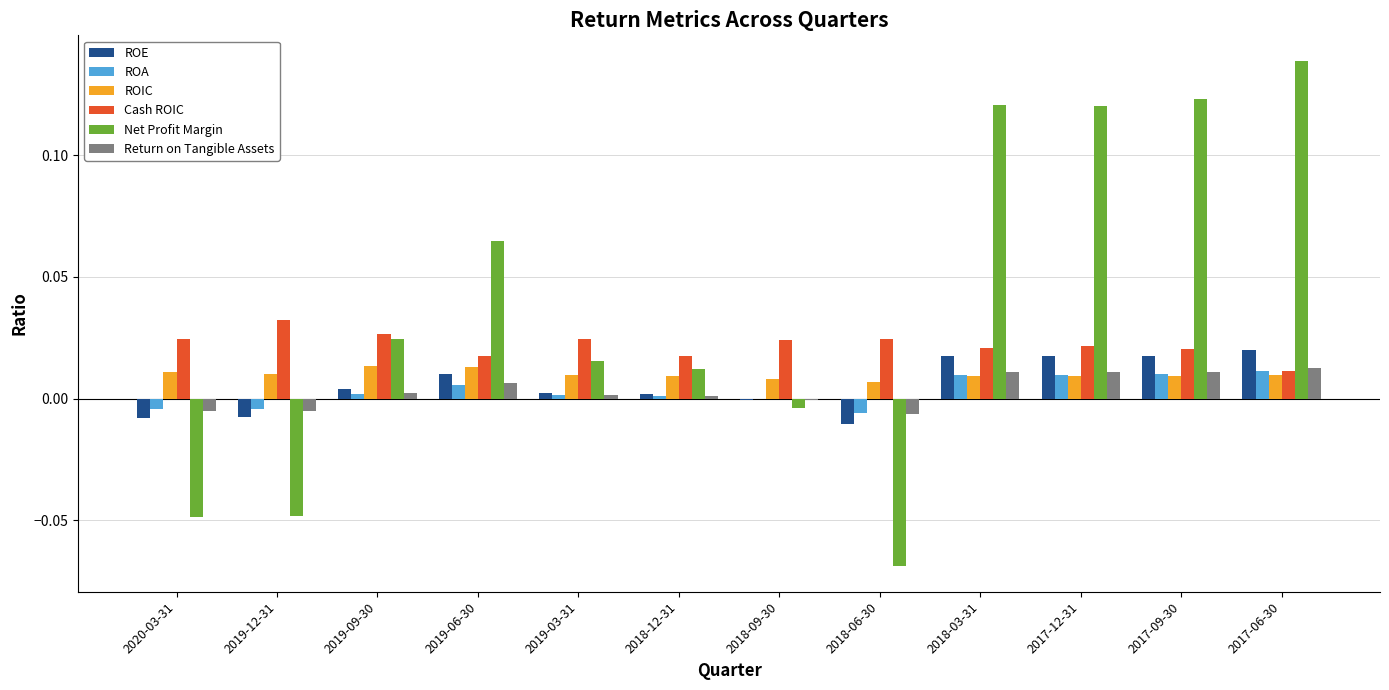

What is the total value across all series at 2017-12-31?

0.2